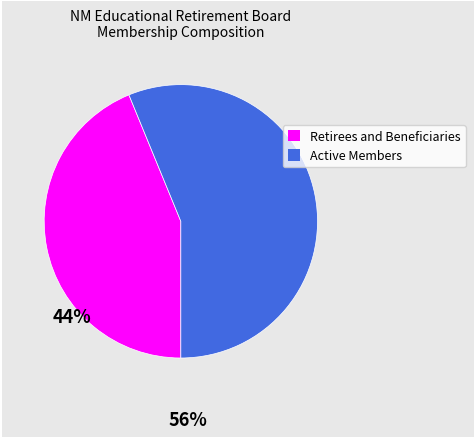

Is there a majority slice in this chart?

Yes